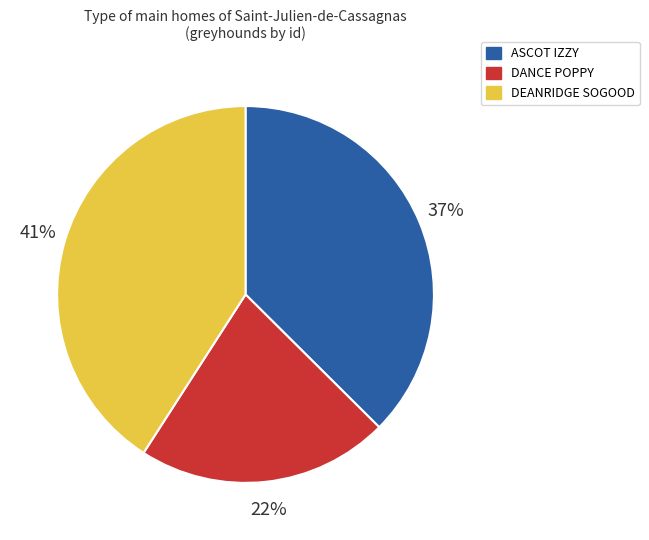

To the nearest percent, what is the difference between the largest and smallest slice percentages?

19%